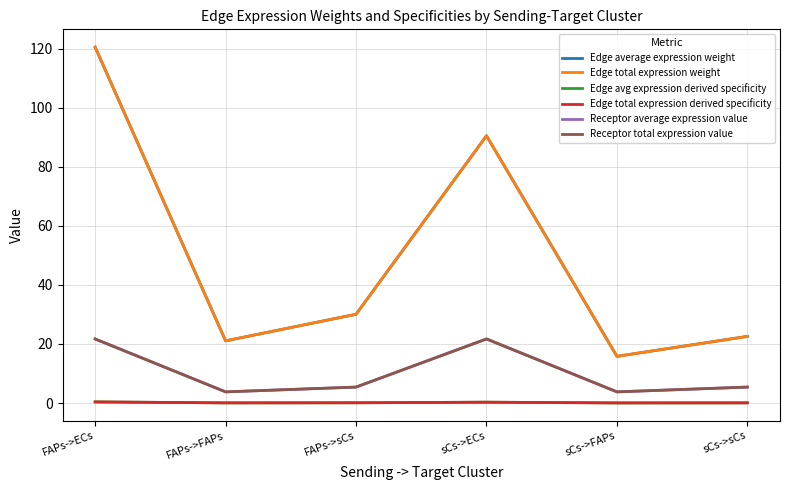

What is the label of the 5th point from the left?

sCs->FAPs